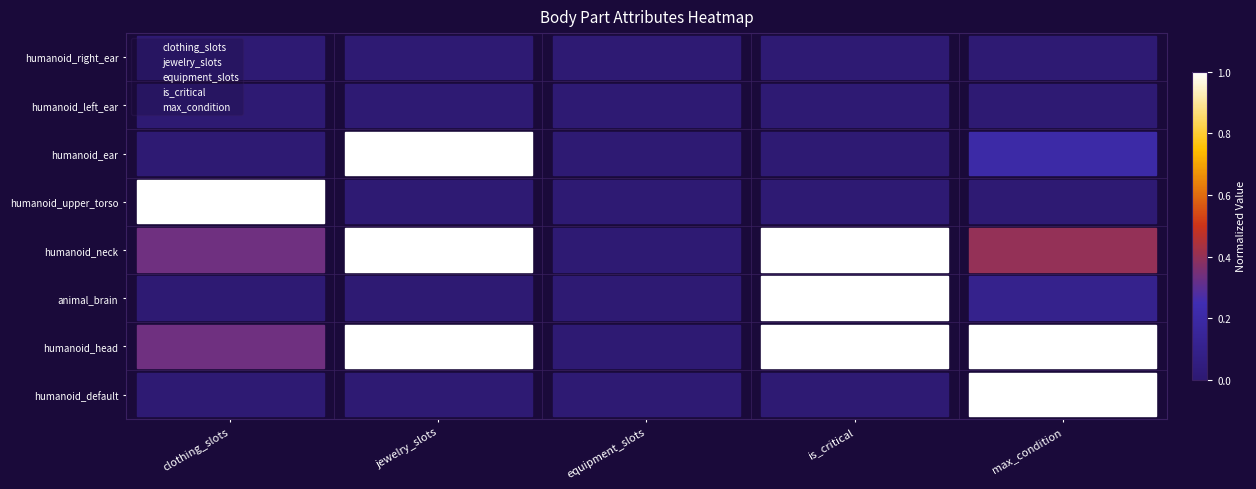

What is the highest value of the clothing_slots series?

7